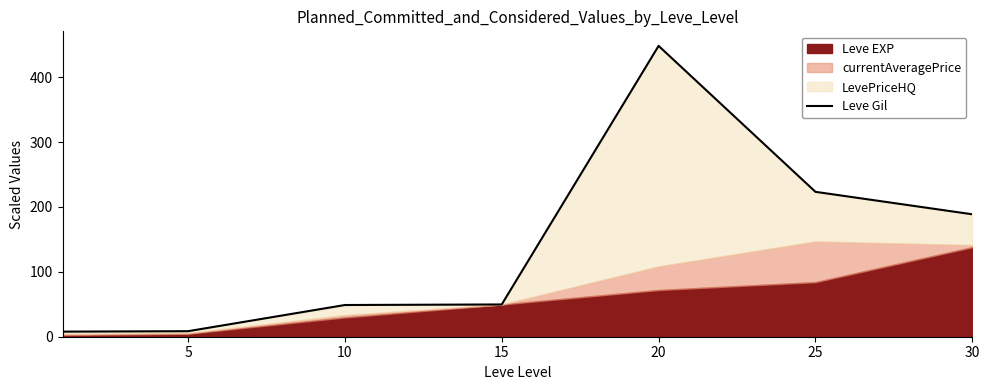

Where does the data first go above 49?

15